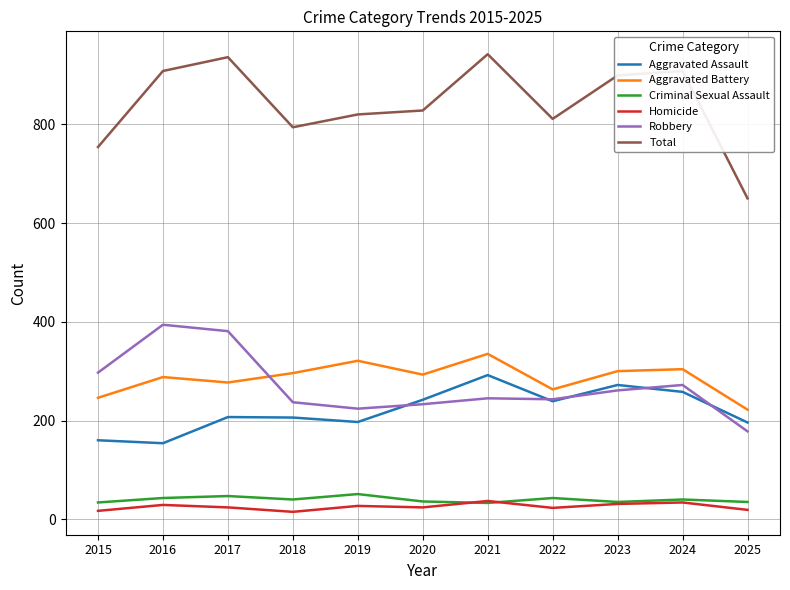

True or false: Aggravated Battery and Aggravated Assault cross at least once.

False